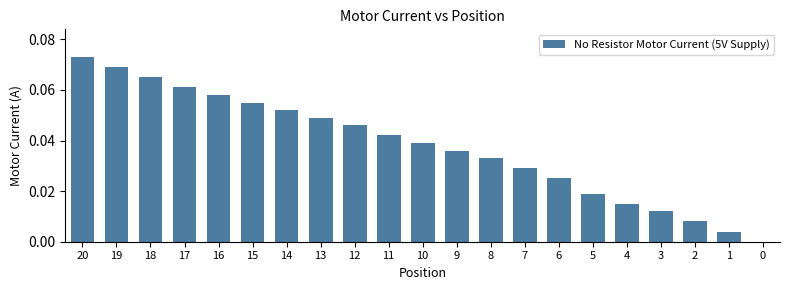

What is the sum of all values?

0.8